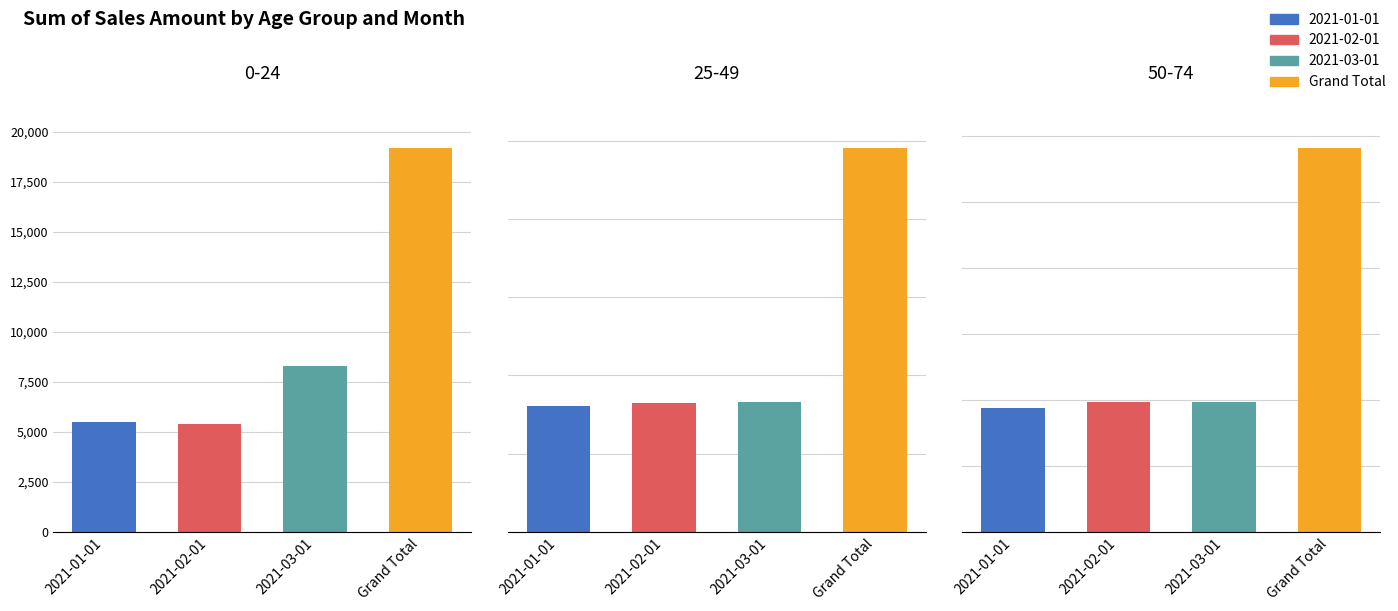

At 50-74, list the series in order from smallest to largest.

2021-01-01, 2021-02-01, 2021-03-01, Grand Total